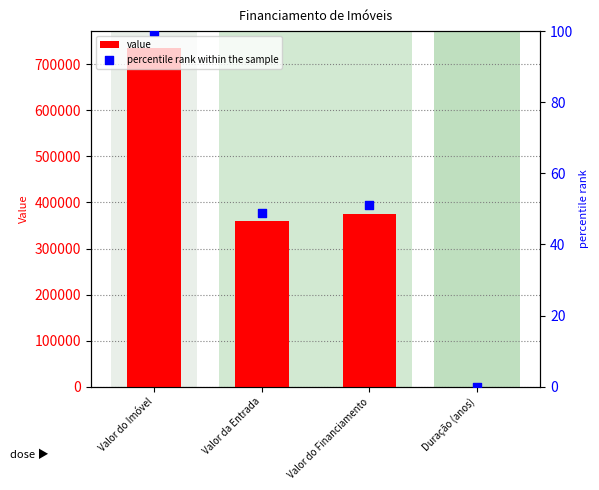

Which series has the widest spread of Y values?

value